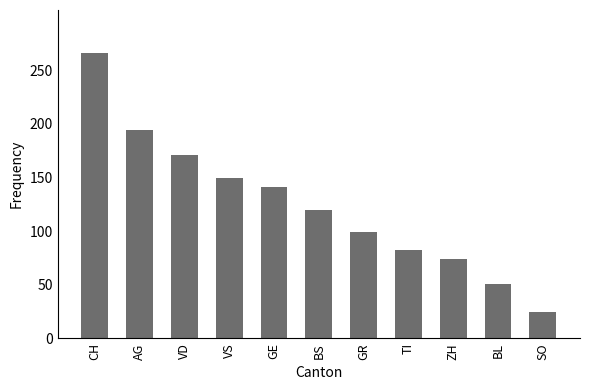

How many values are below 120?

5